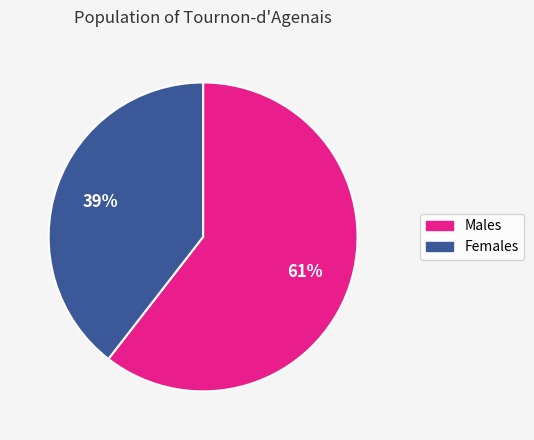

Is there any slice that represents more than half of the pie?

Yes